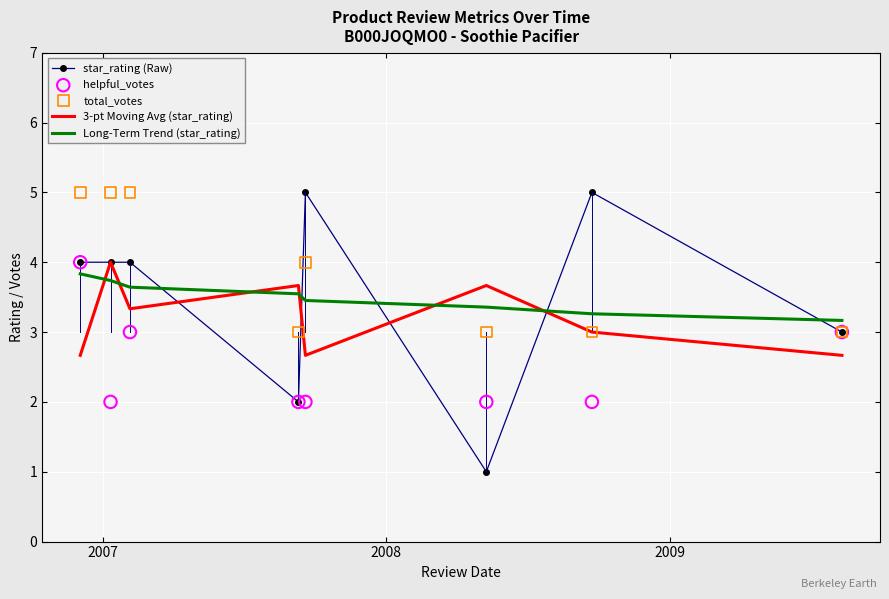

Which series contains the lowest Y value?

star_rating (Raw)